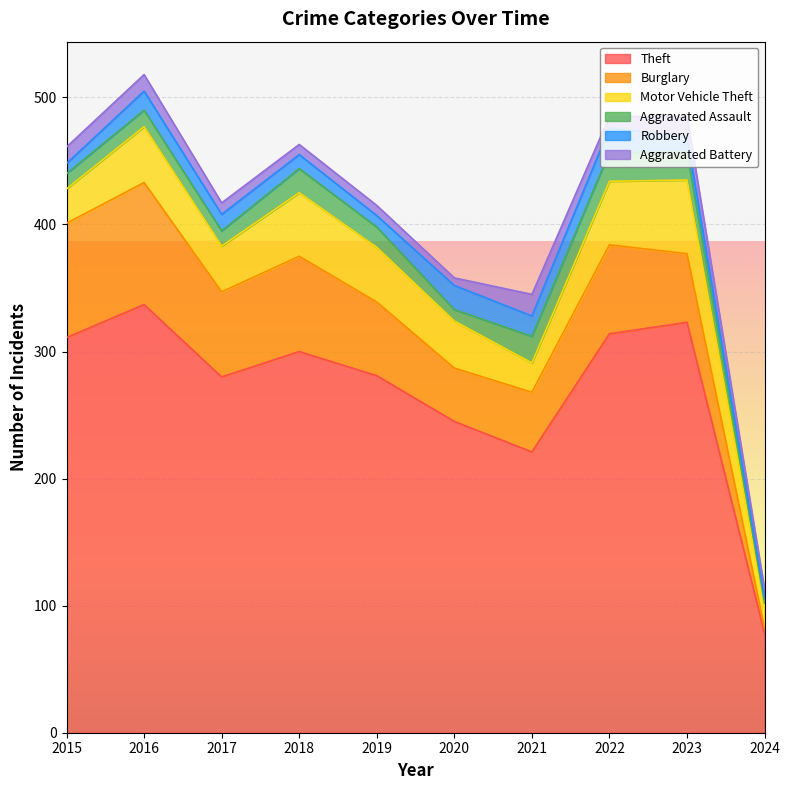

True or false: Robbery has a value of 19 at 2020.

True